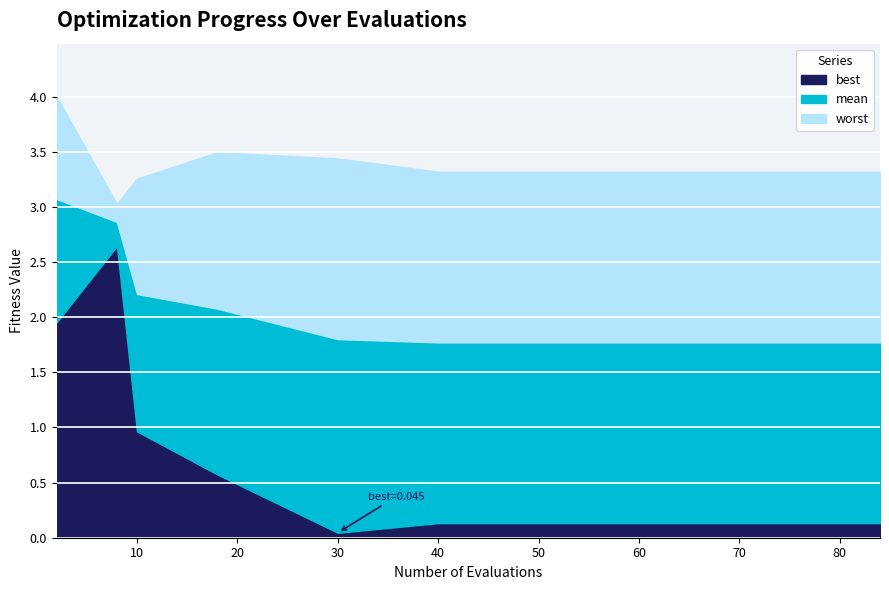

What is the maximum value for best?

2.6